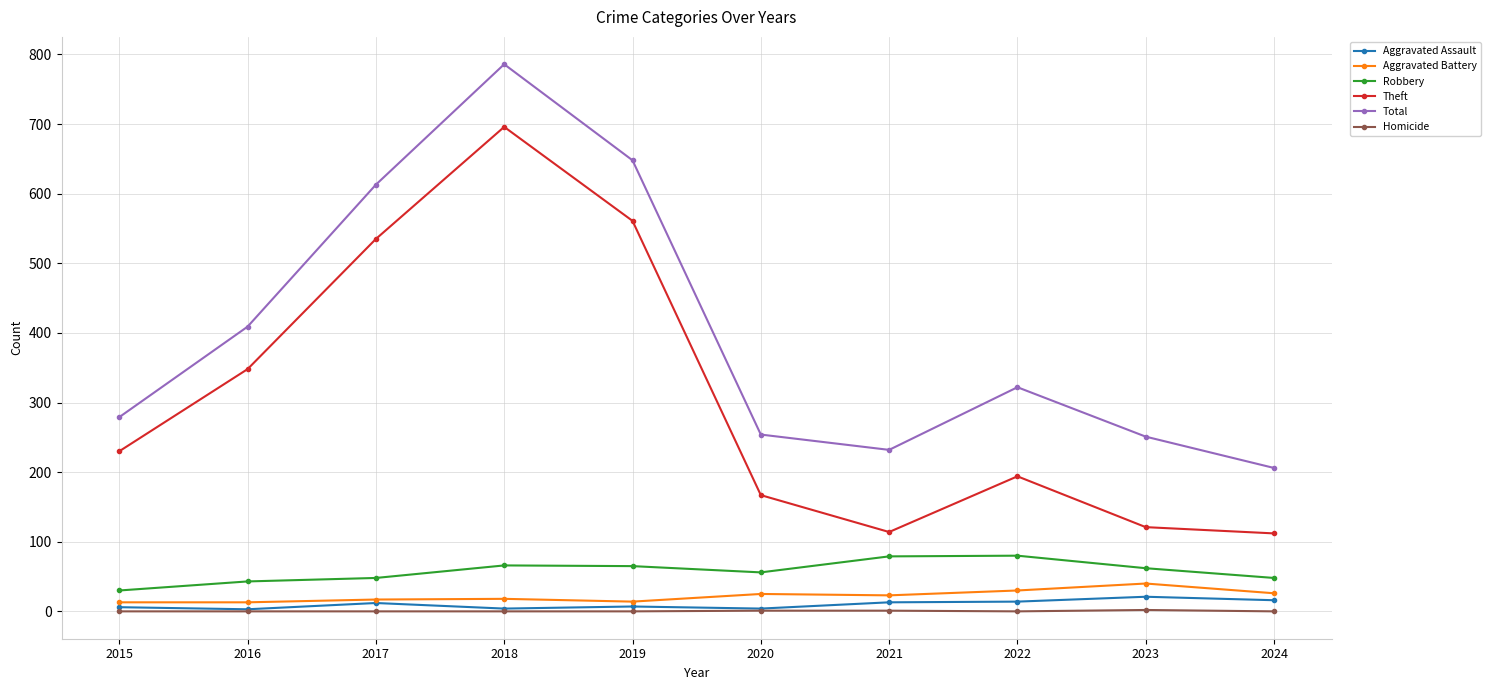

What is the sum of the Aggravated Battery values at 2019 and 2018?

32